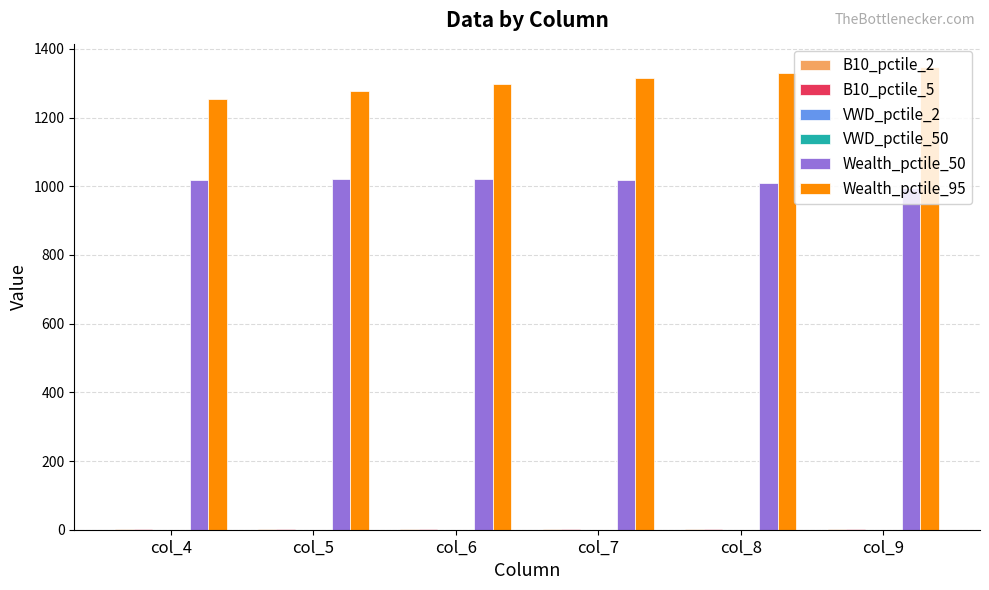

Which series has the largest total across all categories?

Wealth_pctile_95